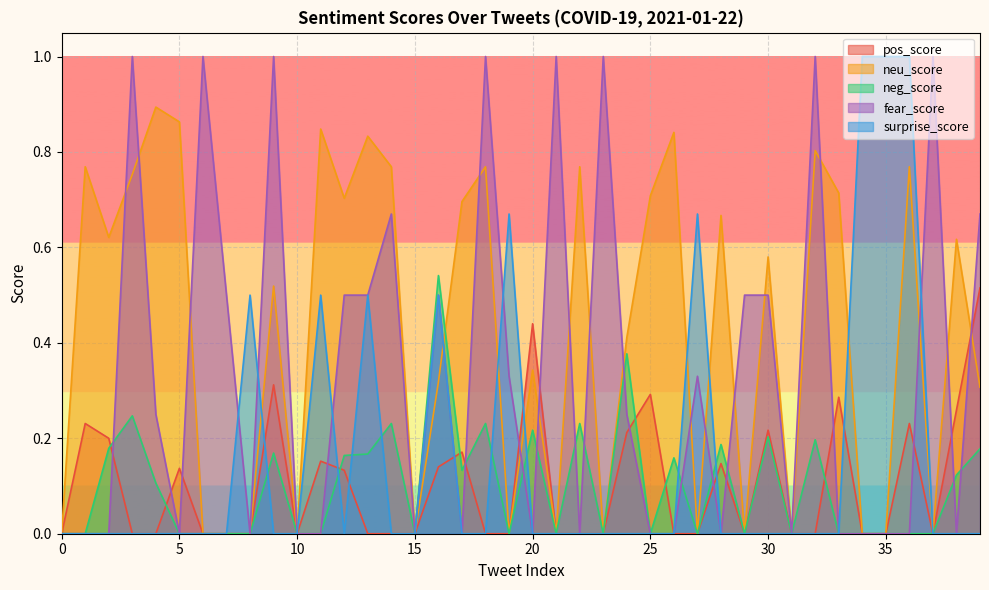

What value does the neg_score series have at 32?

0.2